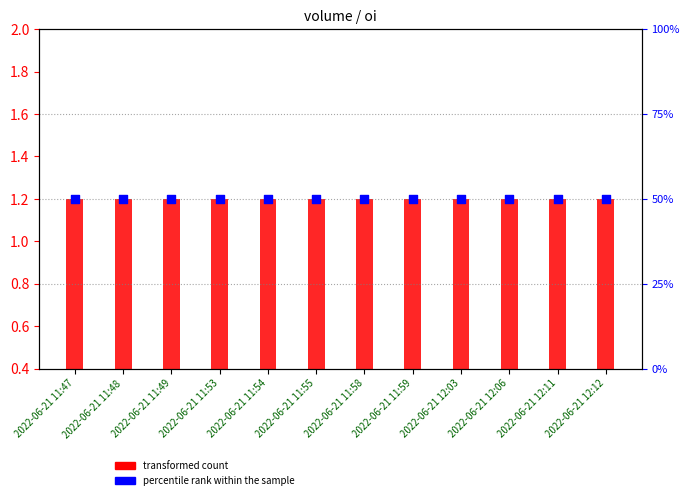

What is the total value across all series at 2022-06-21 11:54?

51.2